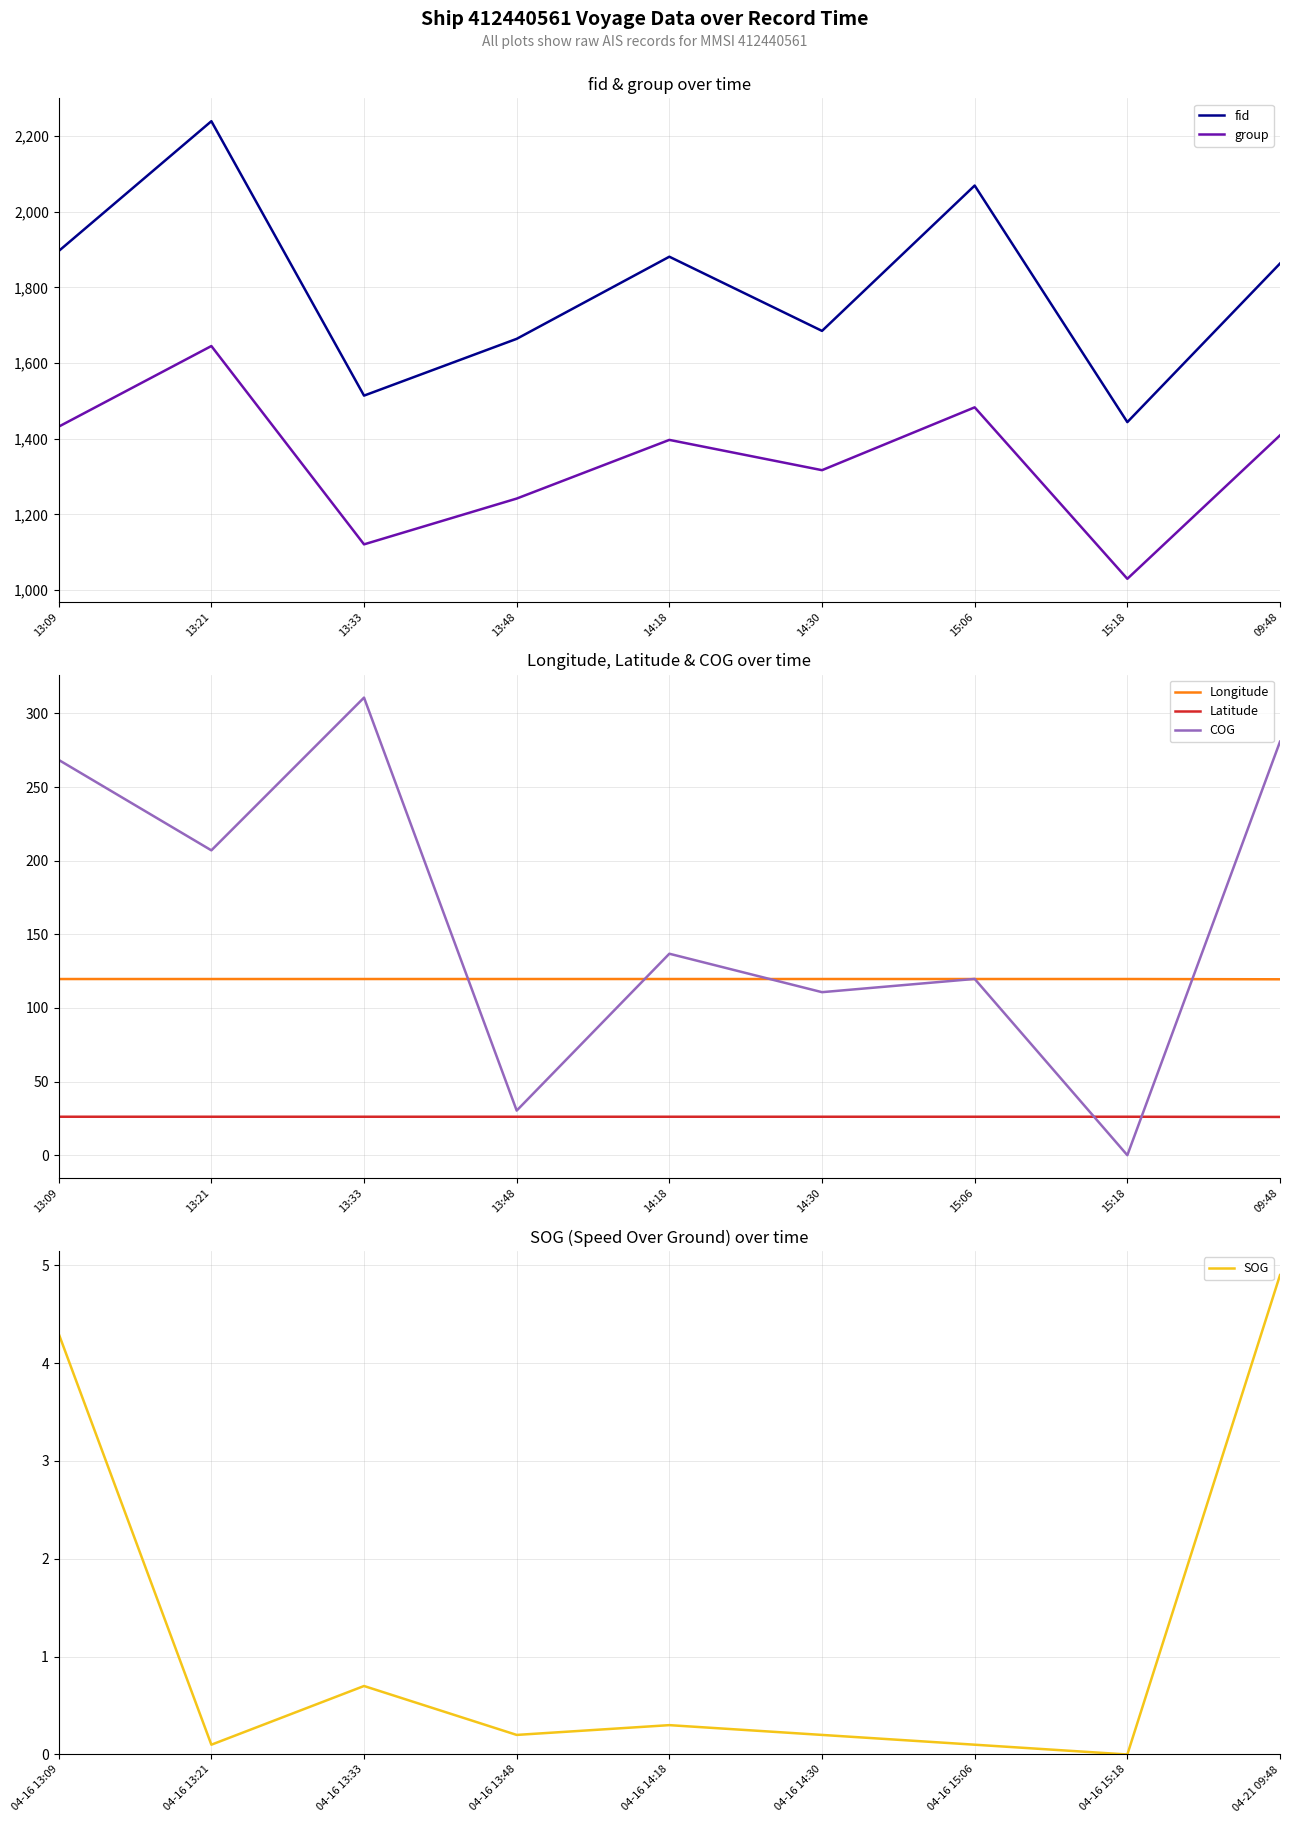

What is the maximum value for fid?

2239